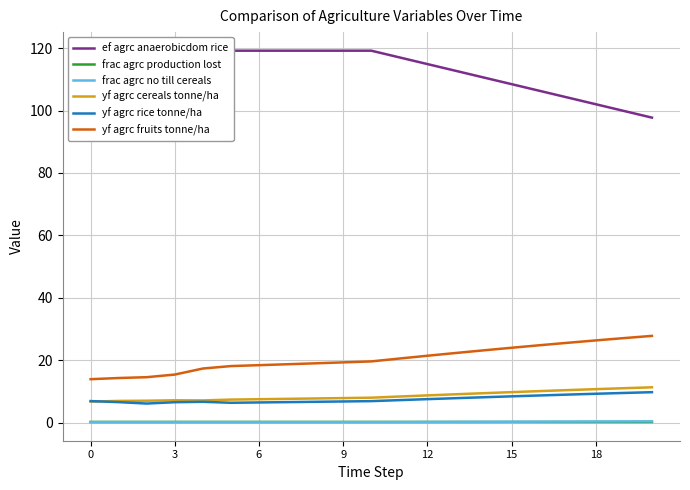

True or false: frac agrc production lost and yf agrc fruits tonne/ha intersect in this chart.

False